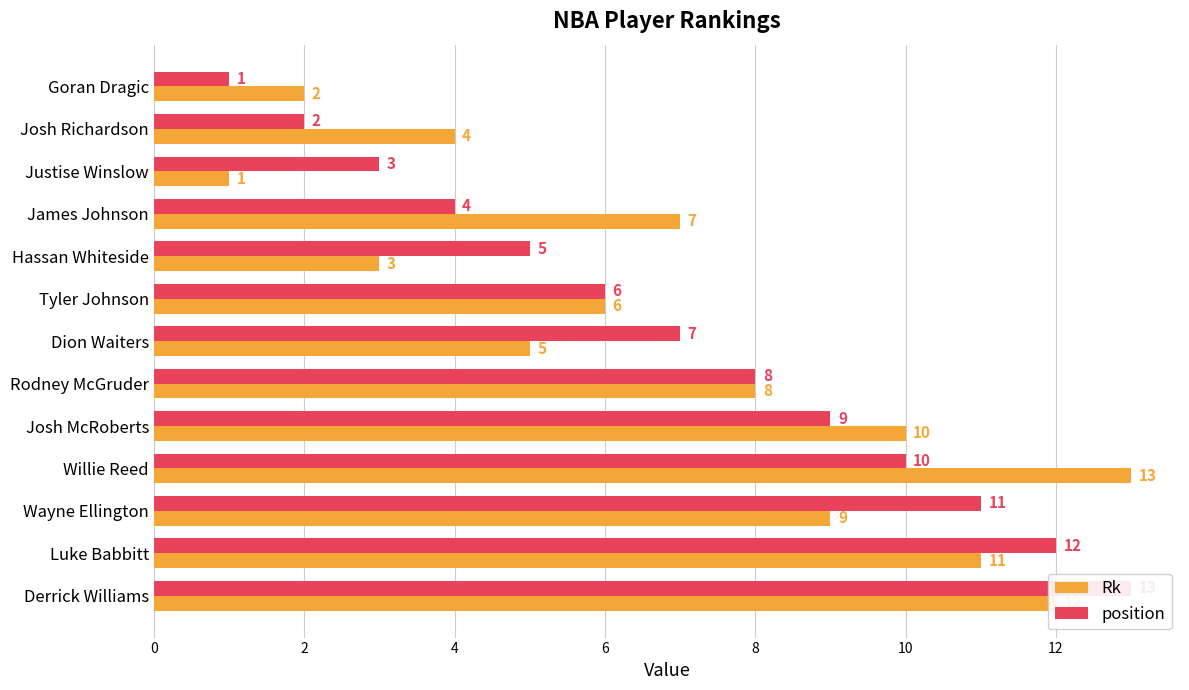

How many series are shown in this chart?

2